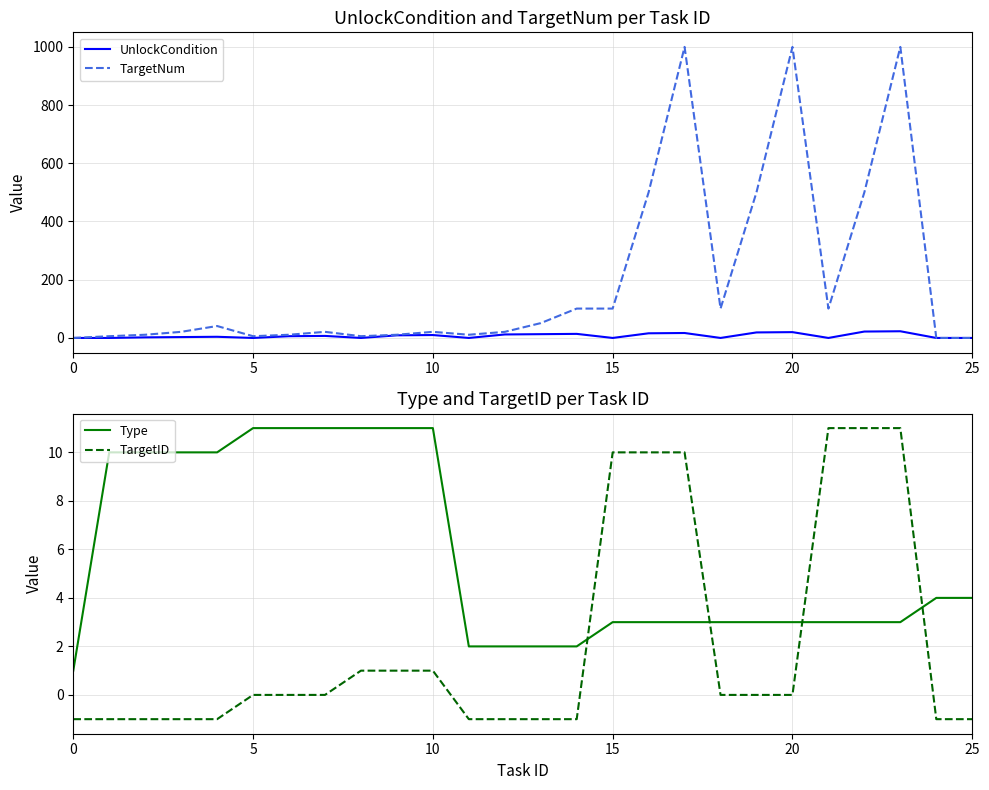

Which series changed the most between 7 and 17?

TargetNum